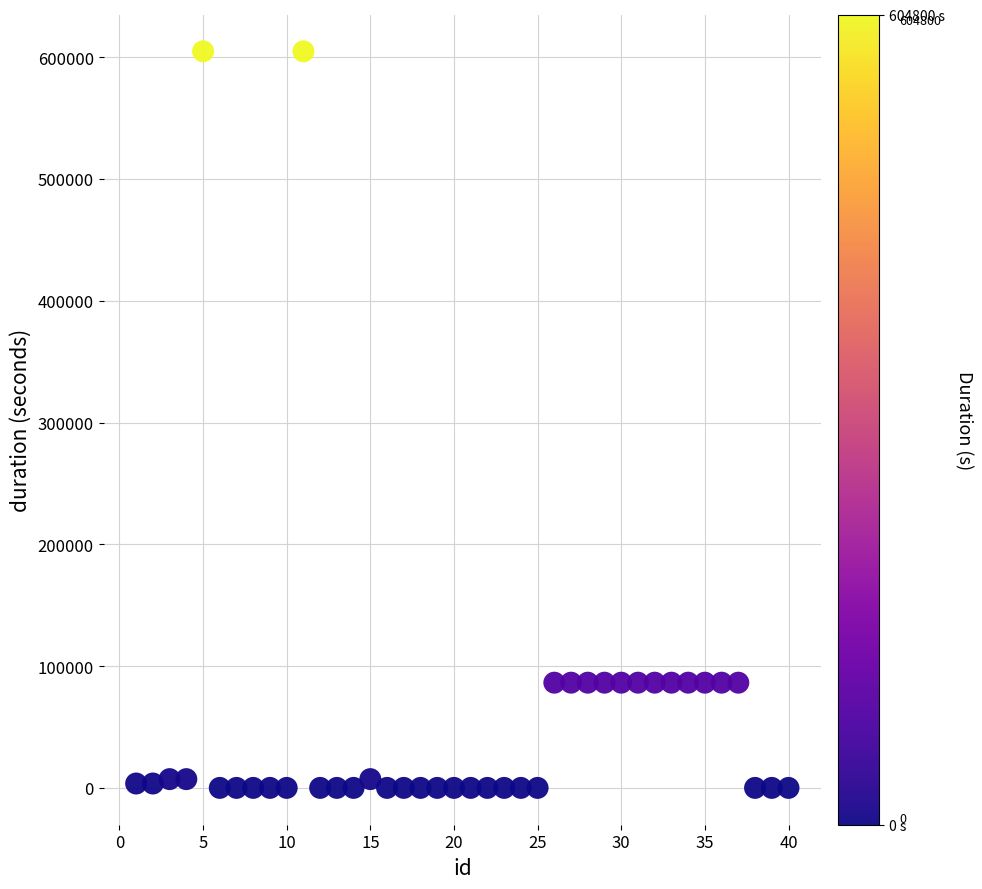

What is the range of X values (max minus min)?

39